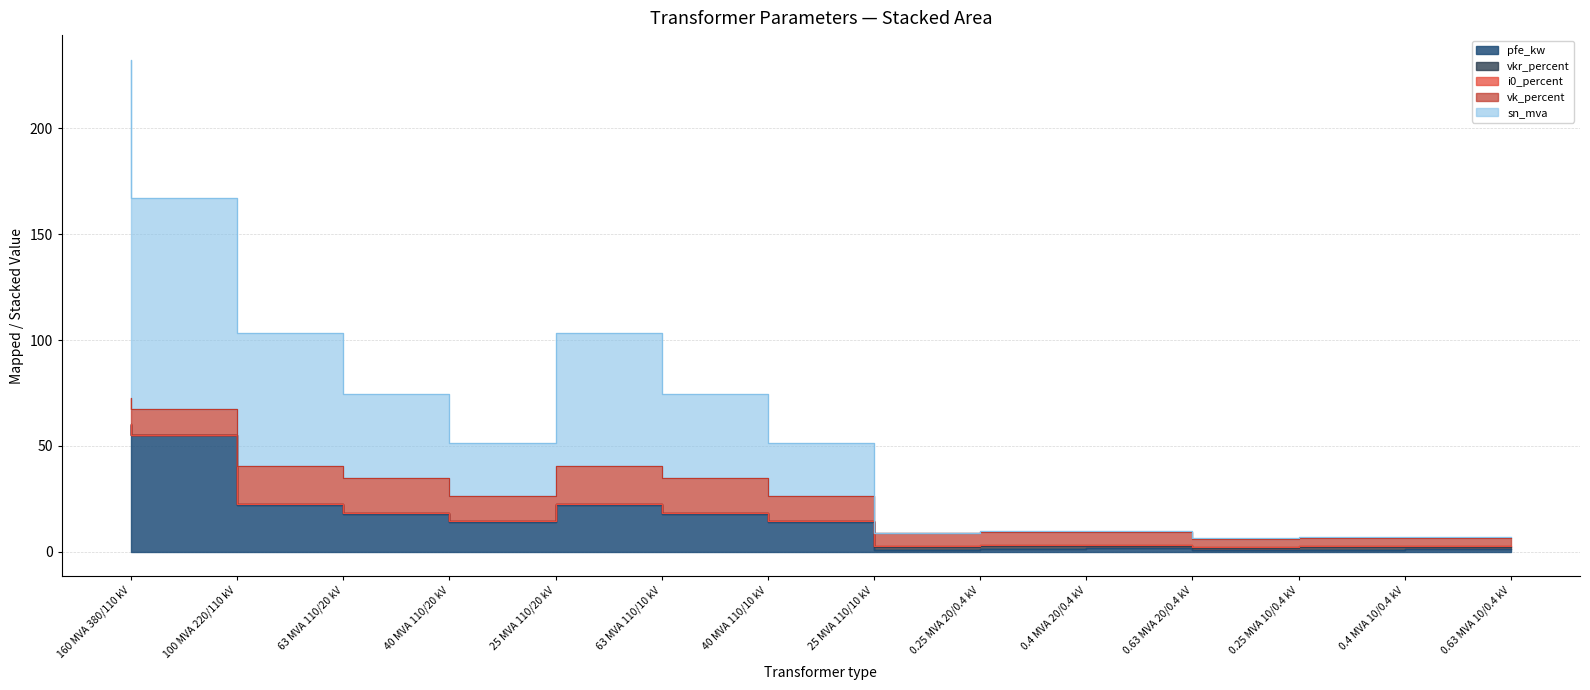

How many i0_percent values are between 0 and 1?

14